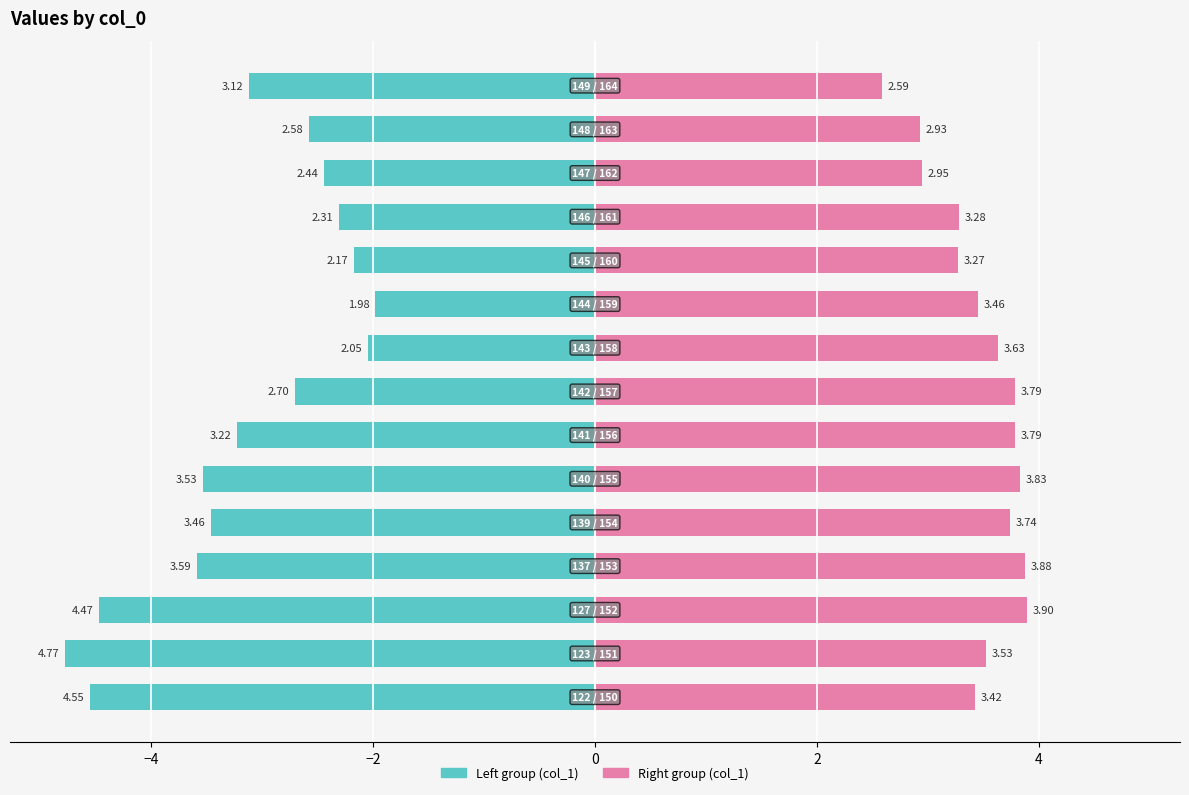

At 14, list the series in order from largest to smallest.

col_1 (right group), col_1 (left group)